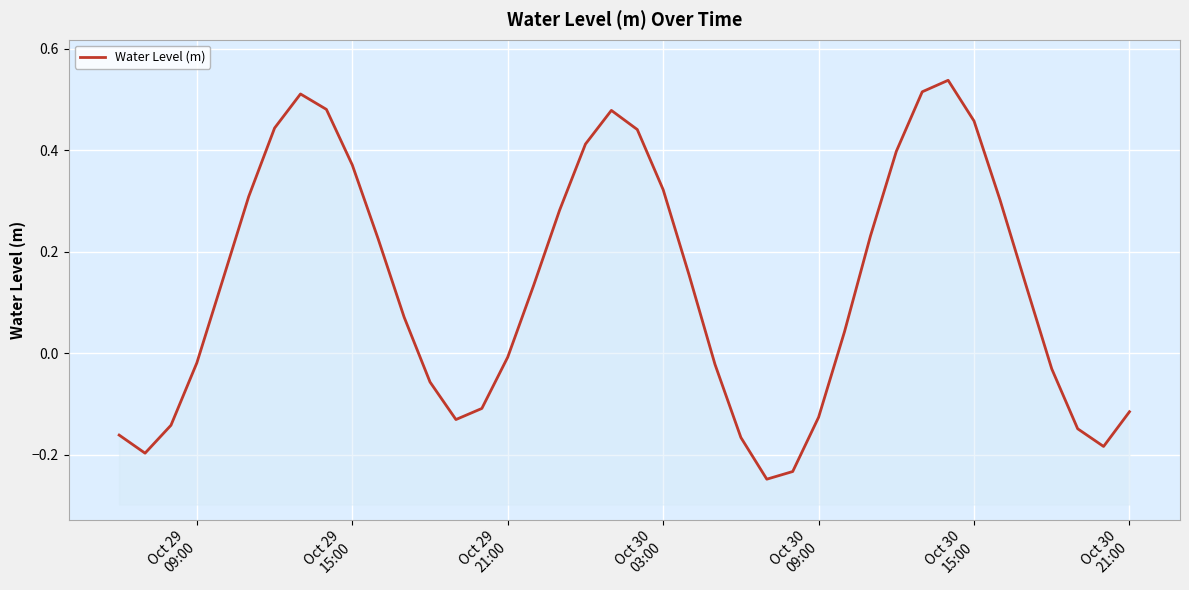

Read the value at Oct 30 15:00.

0.5